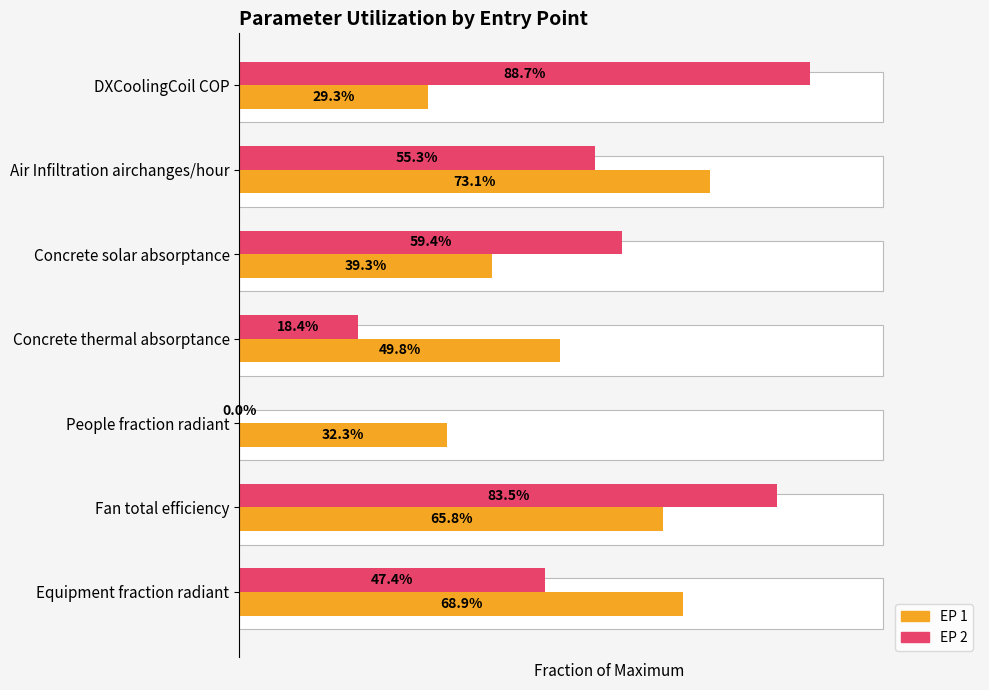

True or false: EP 2 has a value of 0.3 at Concrete thermal absorptance.

False